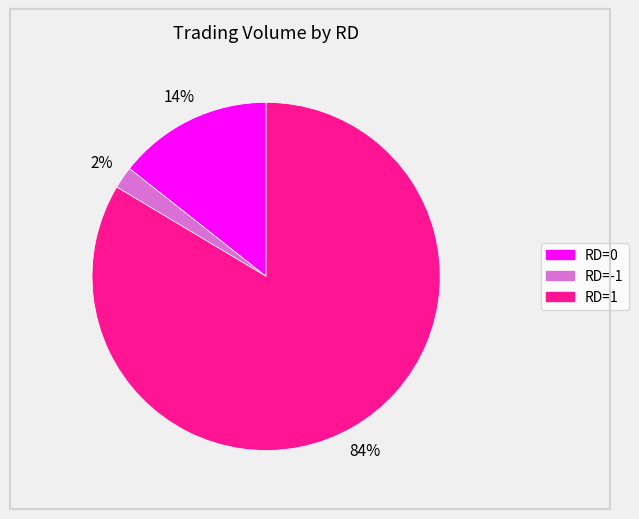

To the nearest percent, what is the difference between the largest and smallest slice percentages?

82%